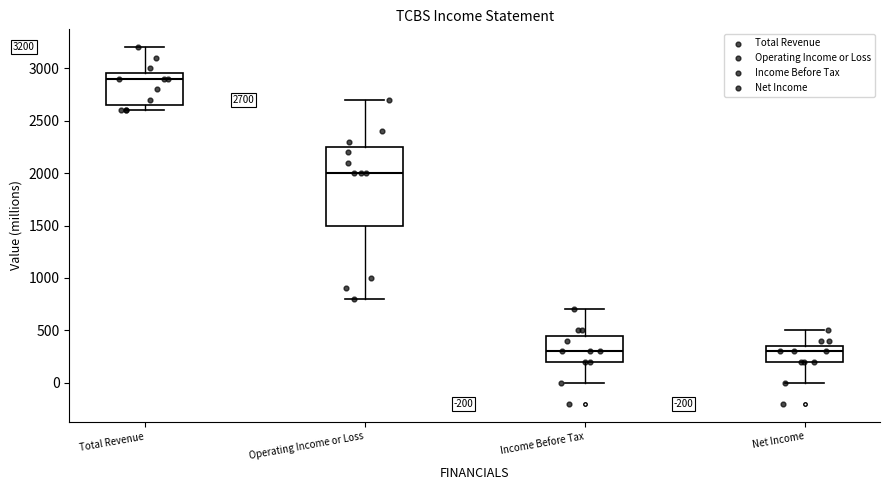

Comparing the boxes themselves (not the whiskers), which one is the tallest?

Operating Income or Loss